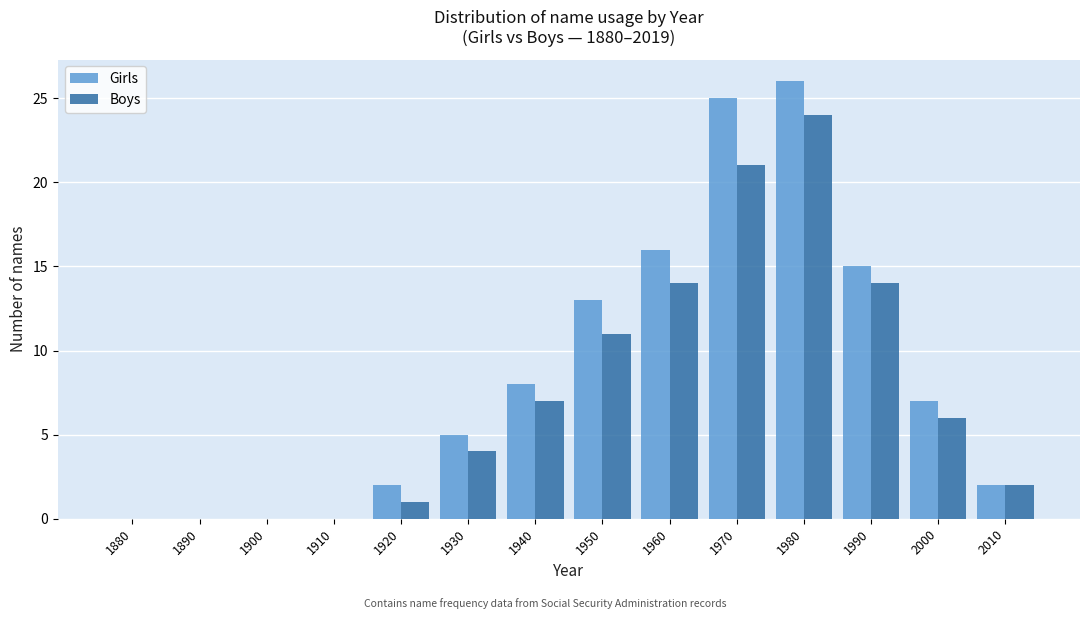

Reading right to left, transcribe all the data shown in this chart.

Girls: 2010=2	2000=7	1990=15	1980=26	1970=25	1960=16	1950=13	1940=8	1930=5	1920=2	1910=0	1900=0	1890=0	1880=0
Boys: 2010=2	2000=6	1990=14	1980=24	1970=21	1960=14	1950=11	1940=7	1930=4	1920=1	1910=0	1900=0	1890=0	1880=0